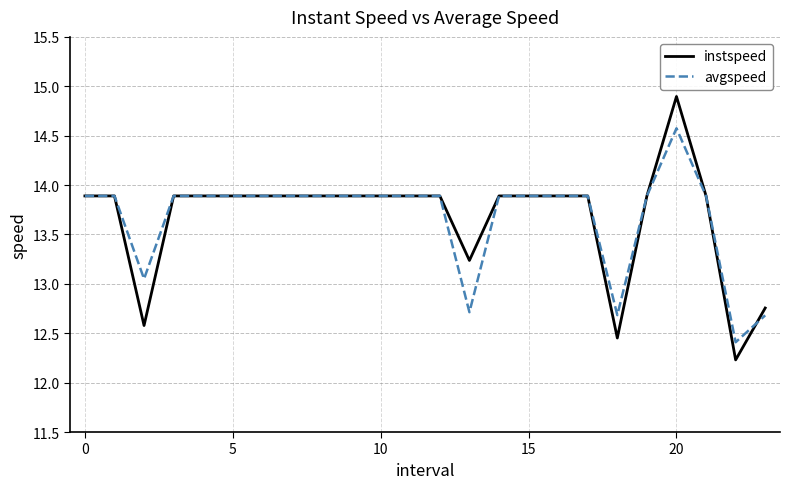

Which series has the largest range (max minus min)?

instspeed